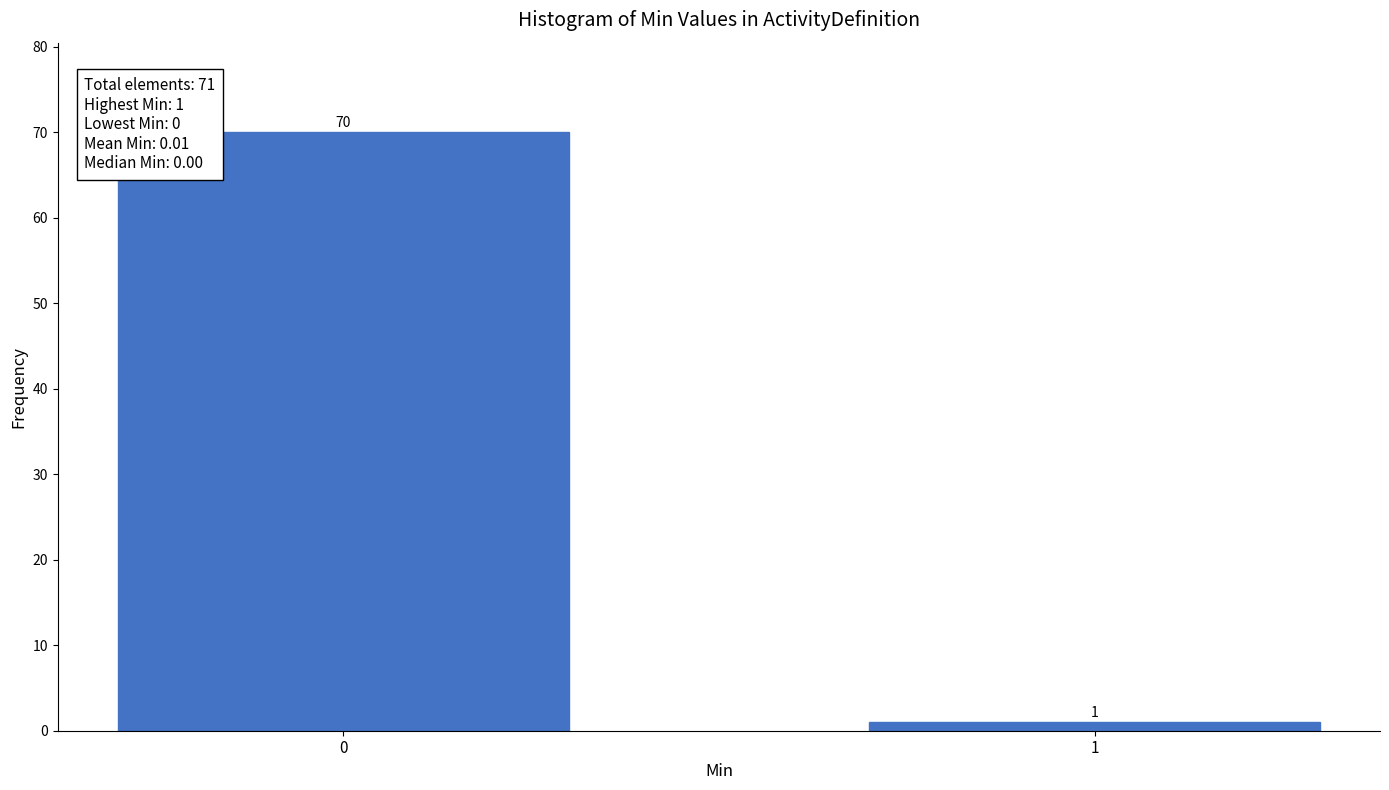

Reading left to right, what are all the values shown in this chart?

0=70	1=1